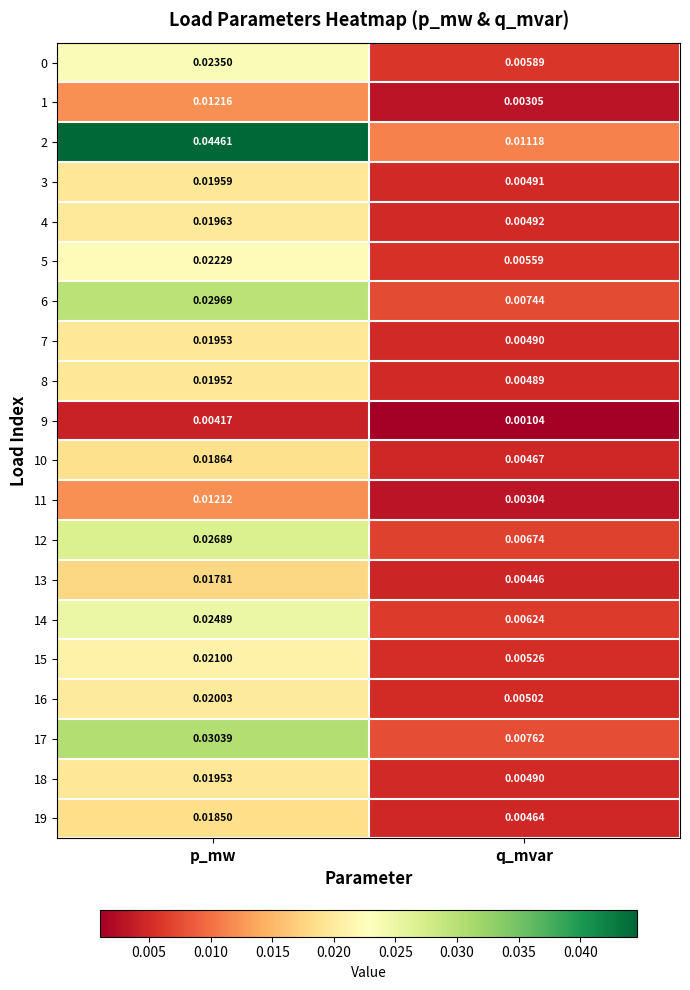

What is the total value across all series at q_mvar?

0.1